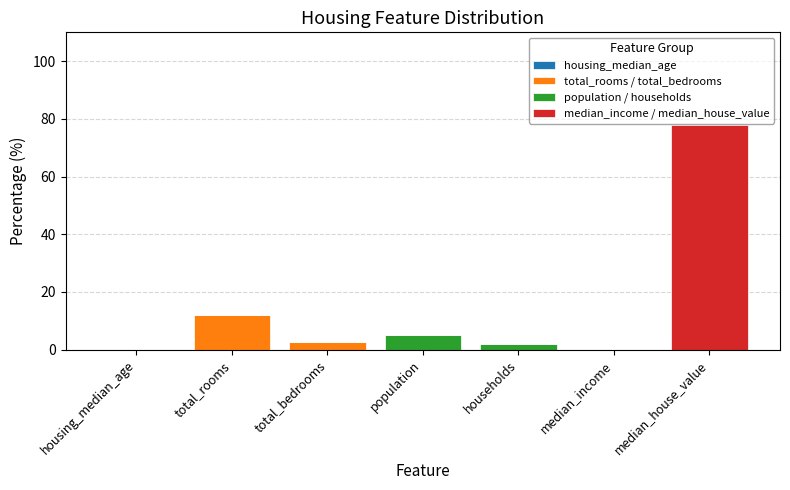

At which category is the sum across all series the highest?

median_house_value